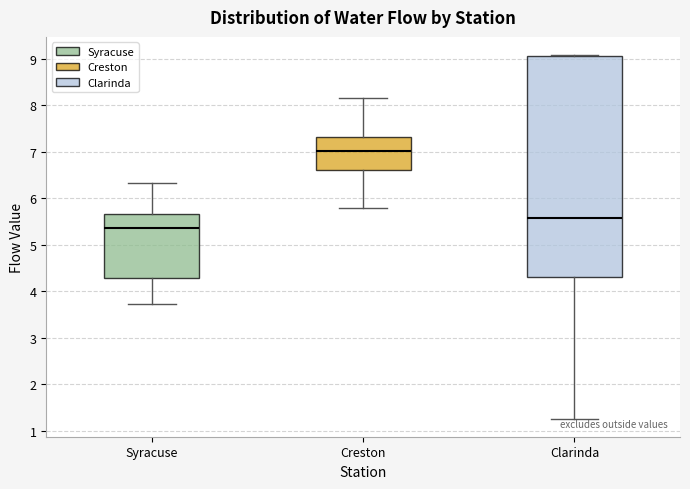

Where does the lower whisker of the box for Clarinda end on the y-axis? The values are not printed on the chart, so give them approximately, as read against the axis.

1.3